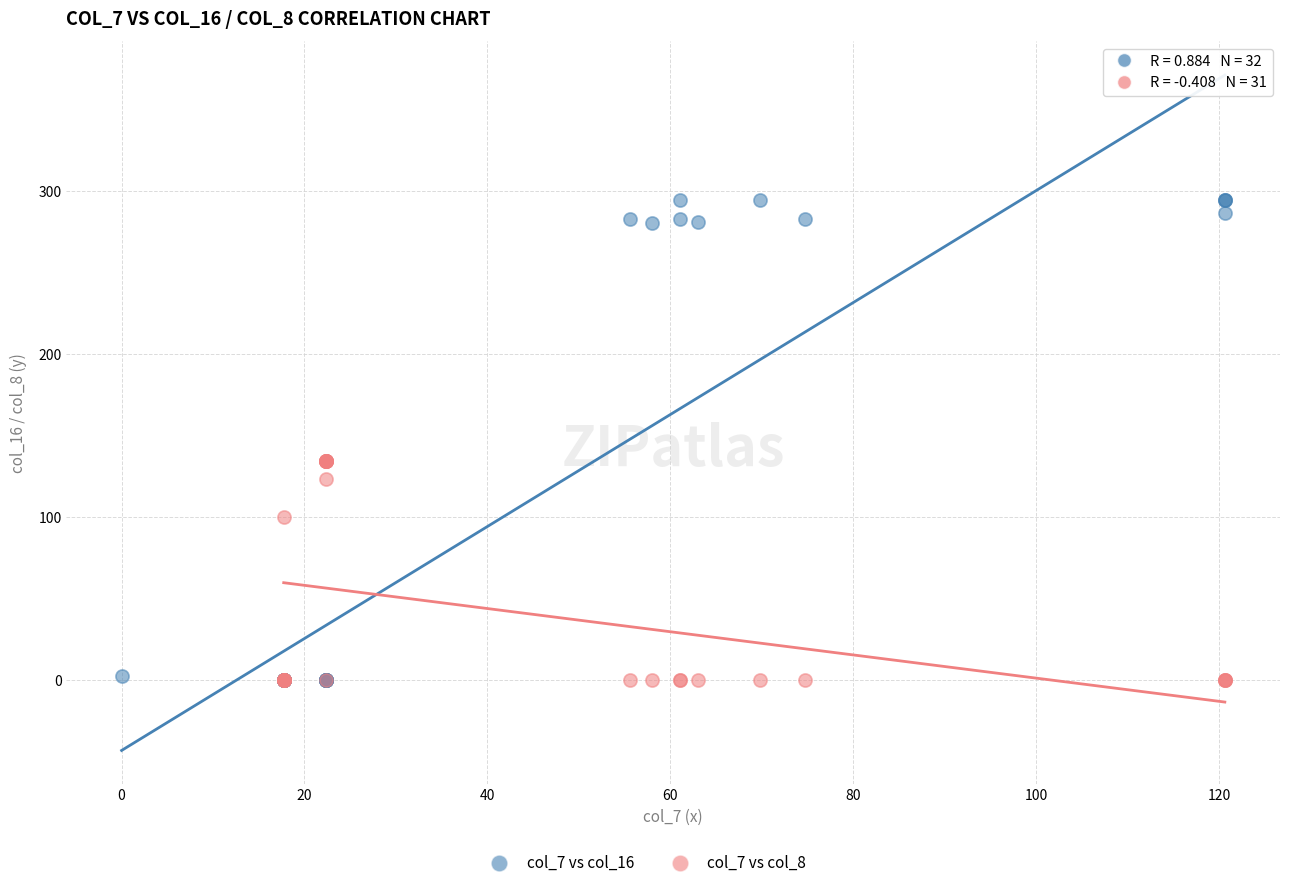

Which series has the largest Y range (max minus min)?

col_7 vs col_16